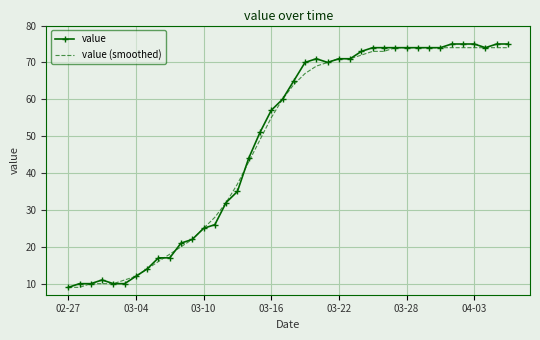

Which series has the largest range (max minus min)?

value